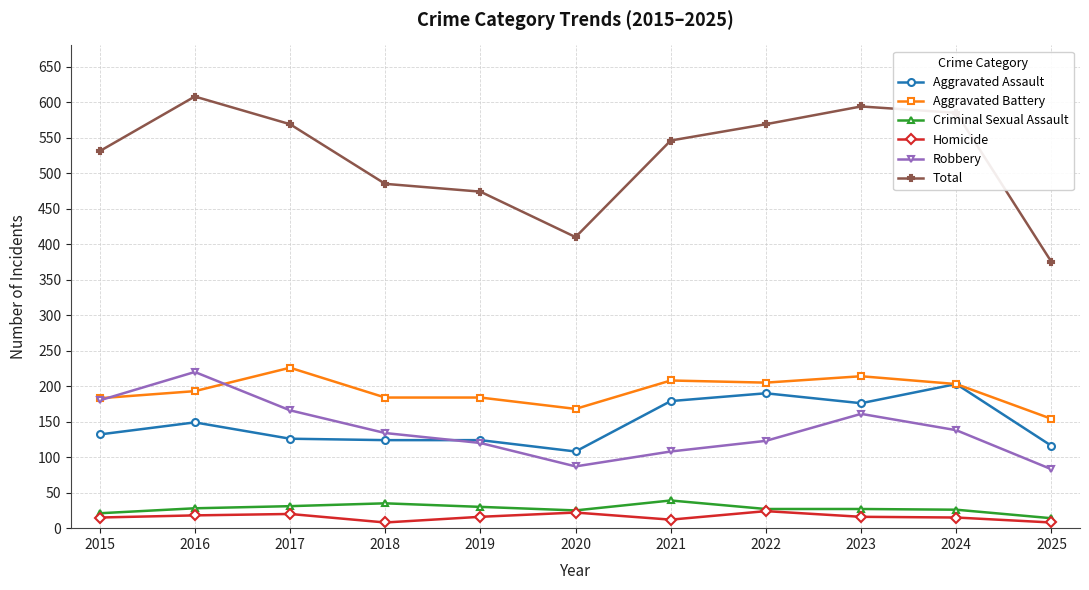

At how many categories does at least one series exceed 200?

11